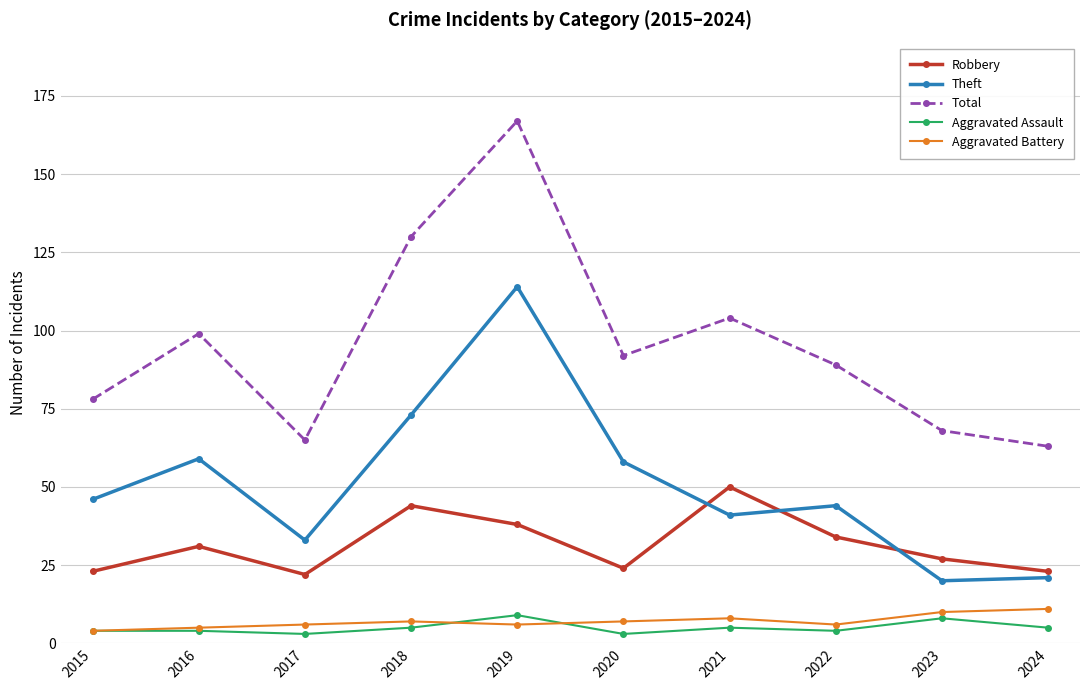

True or false: Aggravated Assault and Total intersect in this chart.

False